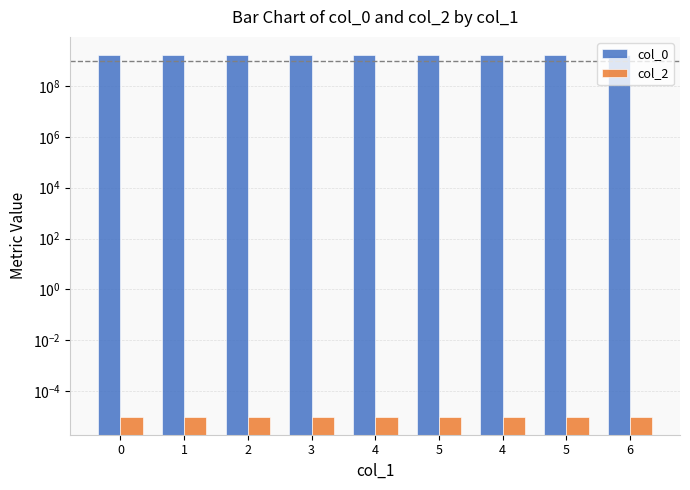

Which has a higher value, 0 or 1?

1